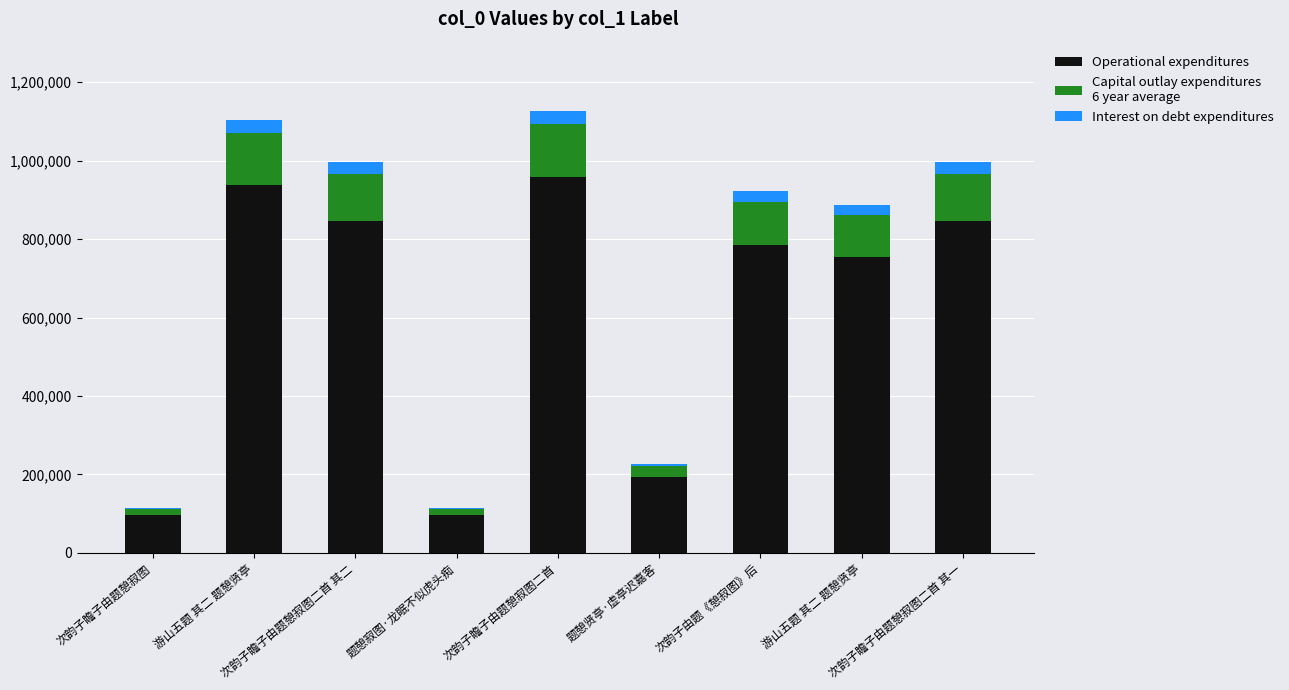

Count the number of categories in the chart.

9